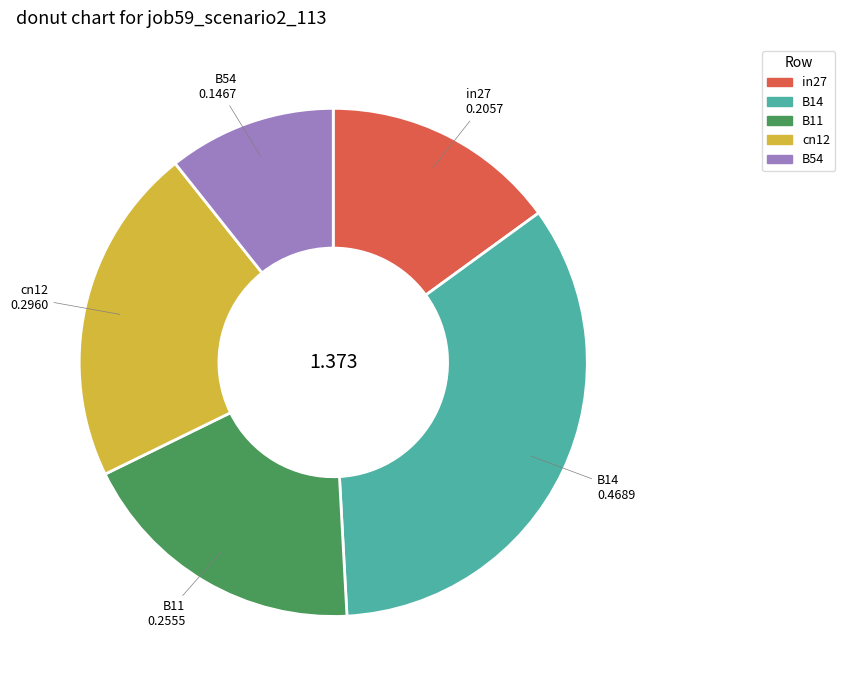

Is there any slice that represents more than half of the pie?

No